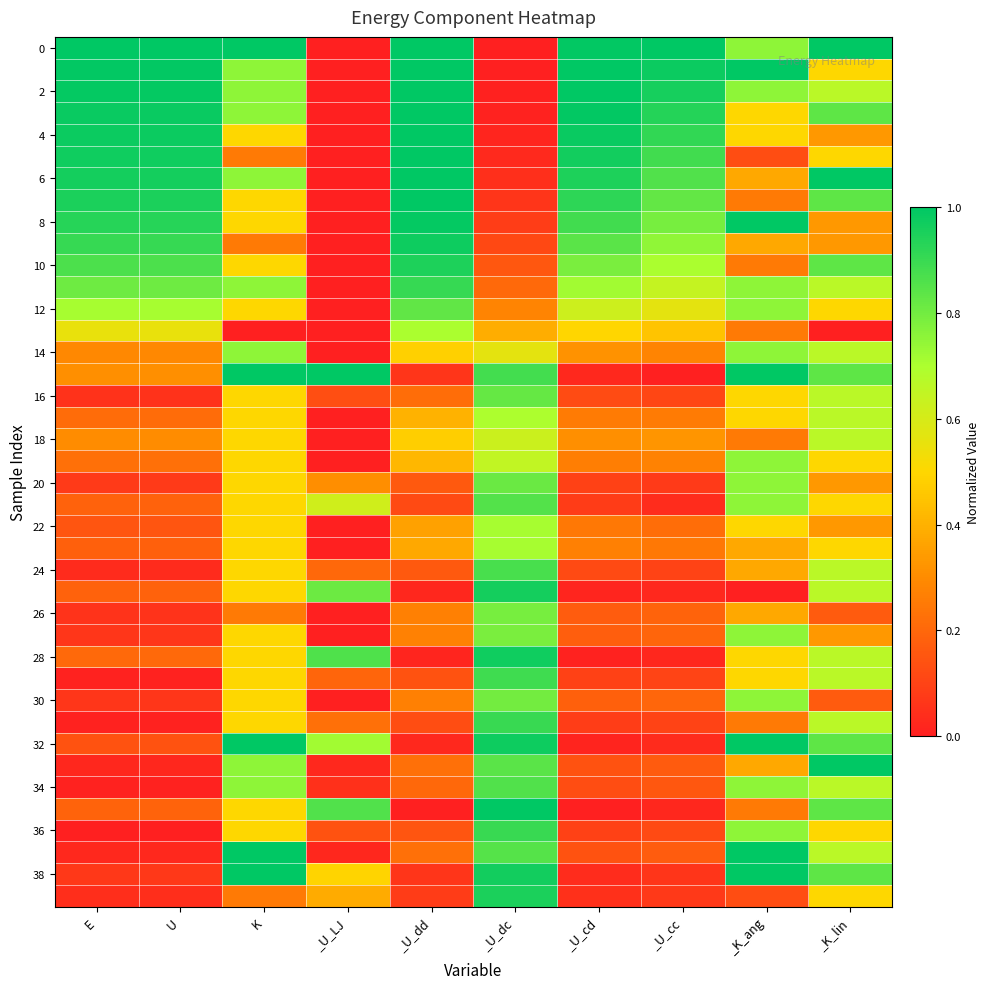

At how many categories does at least one series exceed 0?

10